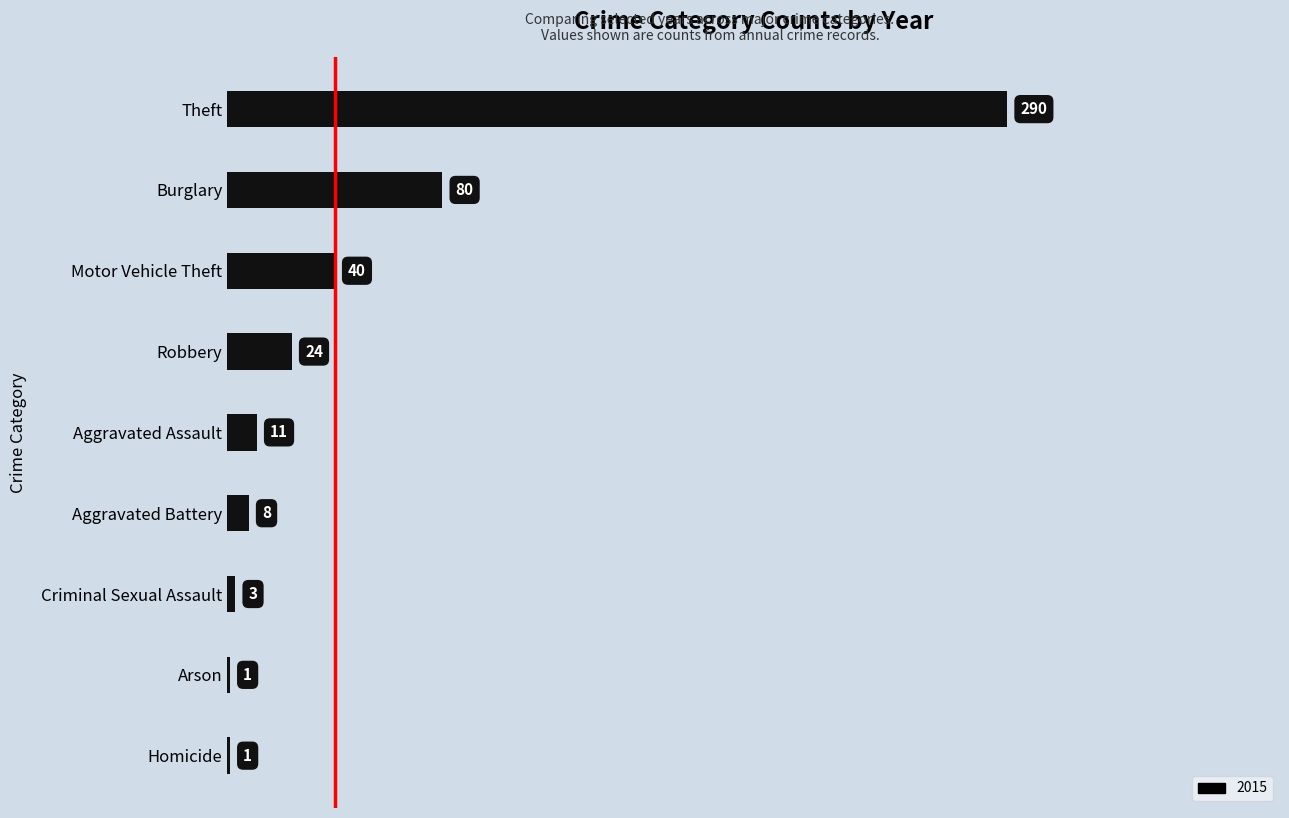

The chart shows a value of 8 at Aggravated Battery. True or false?

True